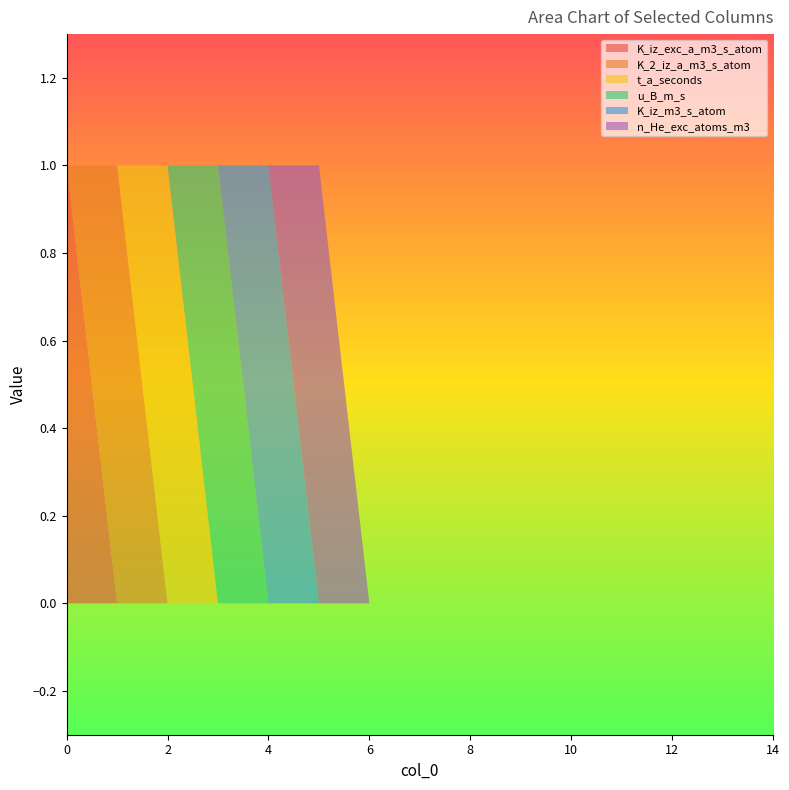

Reading left to right, what are all the values shown in this chart?

K_iz_exc_a_m3_s_atom: 0=1	1=0	2=0	3=0	4=0	5=0	6=0	7=0	8=0	9=0	10=0	11=0	12=0	13=0	14=0
K_2_iz_a_m3_s_atom: 0=0	1=1	2=0	3=0	4=0	5=0	6=0	7=0	8=0	9=0	10=0	11=0	12=0	13=0	14=0
t_a_seconds: 0=0	1=0	2=1	3=0	4=0	5=0	6=0	7=0	8=0	9=0	10=0	11=0	12=0	13=0	14=0
u_B_m_s: 0=0	1=0	2=0	3=1	4=0	5=0	6=0	7=0	8=0	9=0	10=0	11=0	12=0	13=0	14=0
K_iz_m3_s_atom: 0=0	1=0	2=0	3=0	4=1	5=0	6=0	7=0	8=0	9=0	10=0	11=0	12=0	13=0	14=0
n_He_exc_atoms_m3: 0=0	1=0	2=0	3=0	4=0	5=1	6=0	7=0	8=0	9=0	10=0	11=0	12=0	13=0	14=0